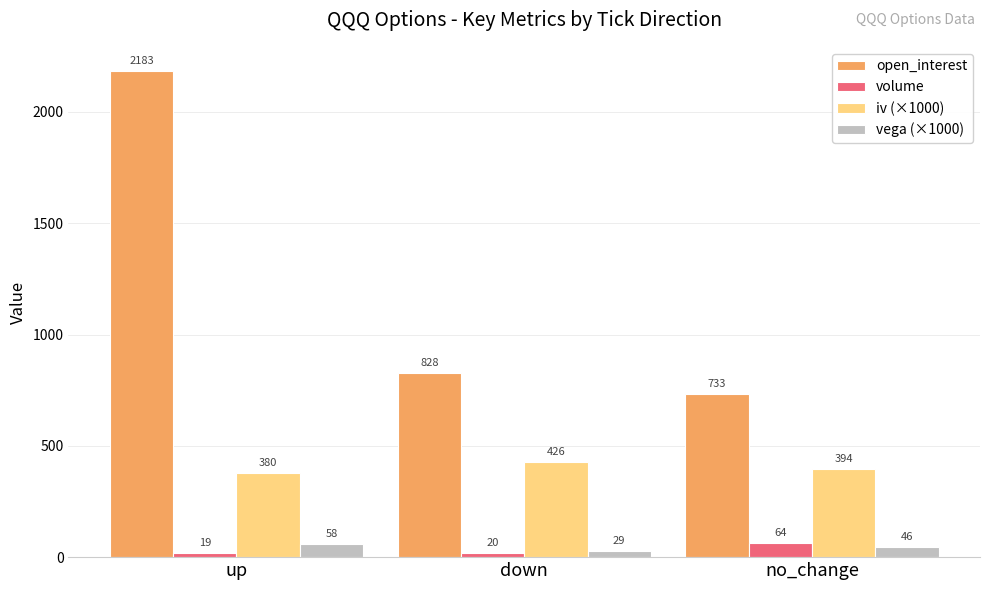

At how many categories does at least one series exceed 253?

3